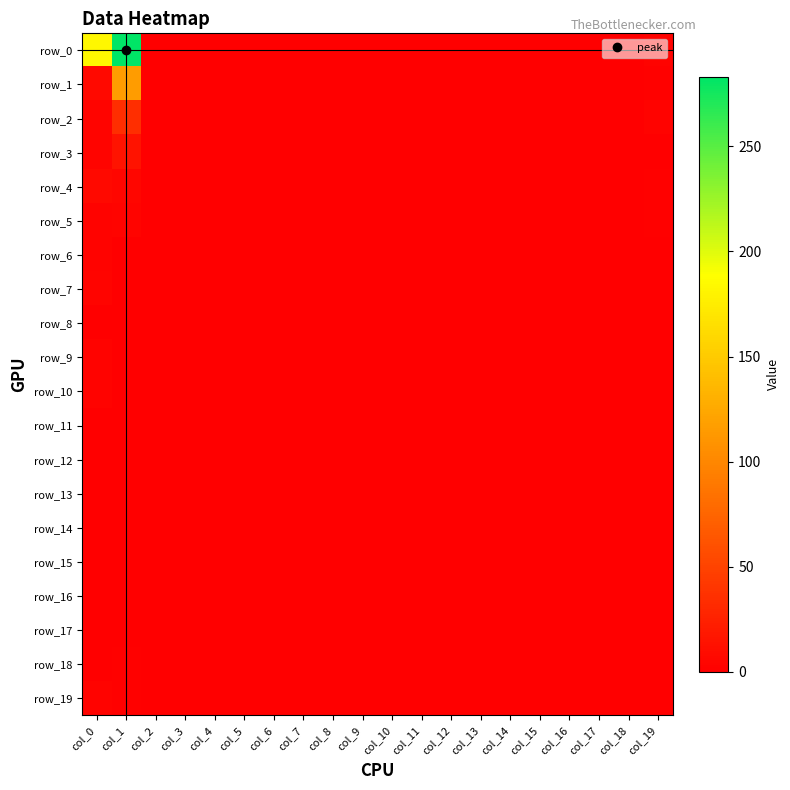

Rank the categories by row_19 value from highest to lowest.

col_0, col_1, col_2, col_3, col_4, col_5, col_6, col_7, col_8, col_9, col_10, col_11, col_12, col_13, col_14, col_15, col_16, col_17, col_18, col_19